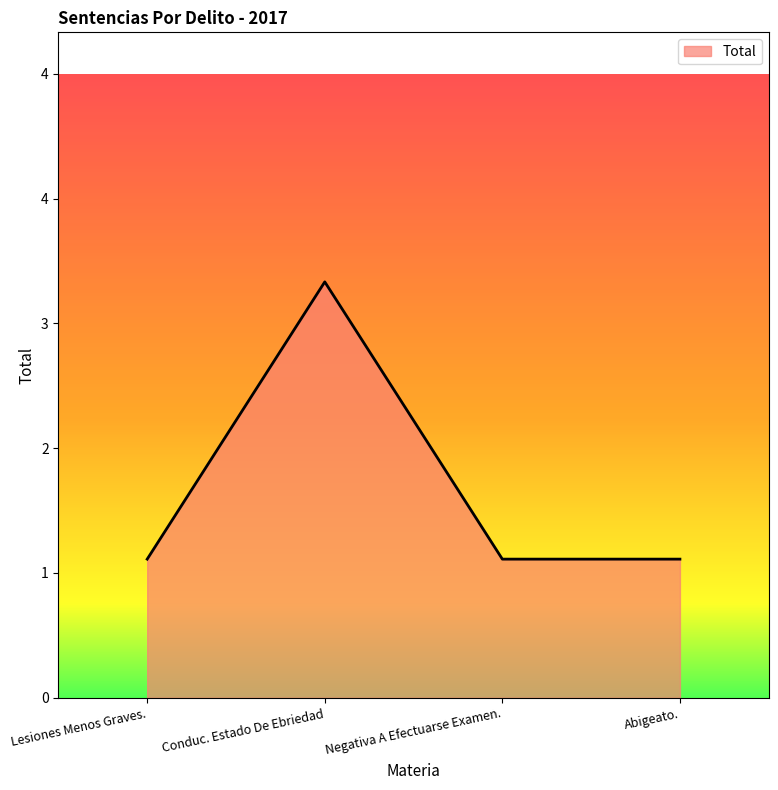

Where is the first local maximum?

Conduc. Estado De Ebriedad